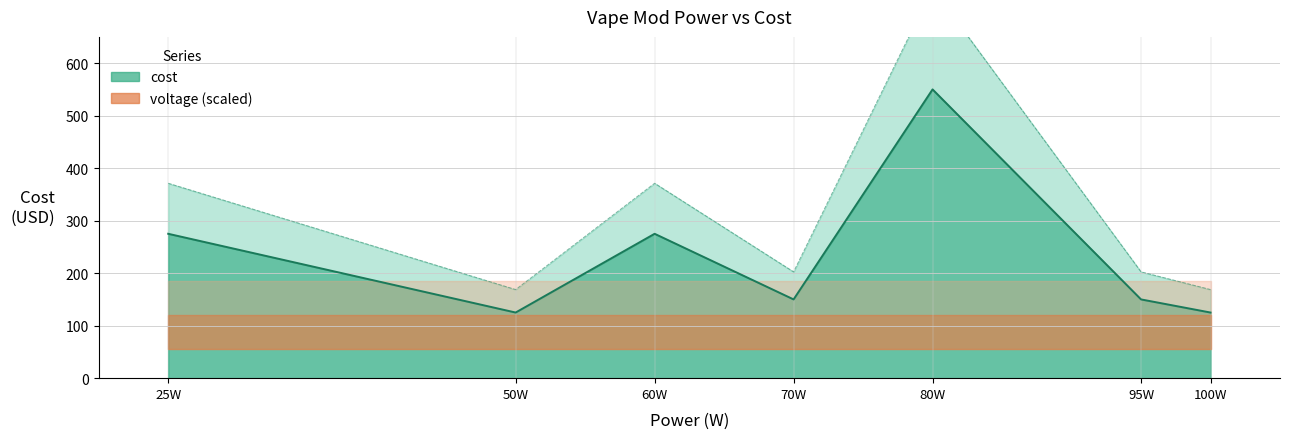

What is the value of the 3rd point from the left?

275